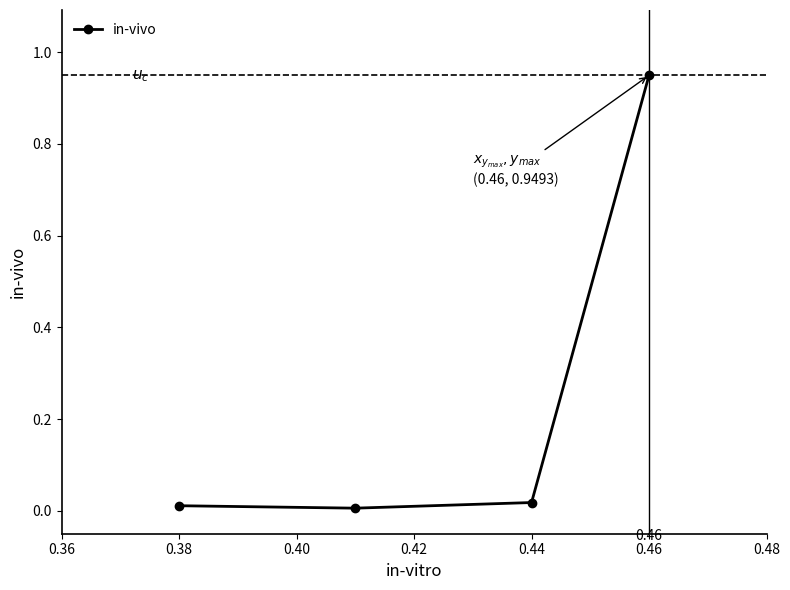

What is the sum of all values?

1.0